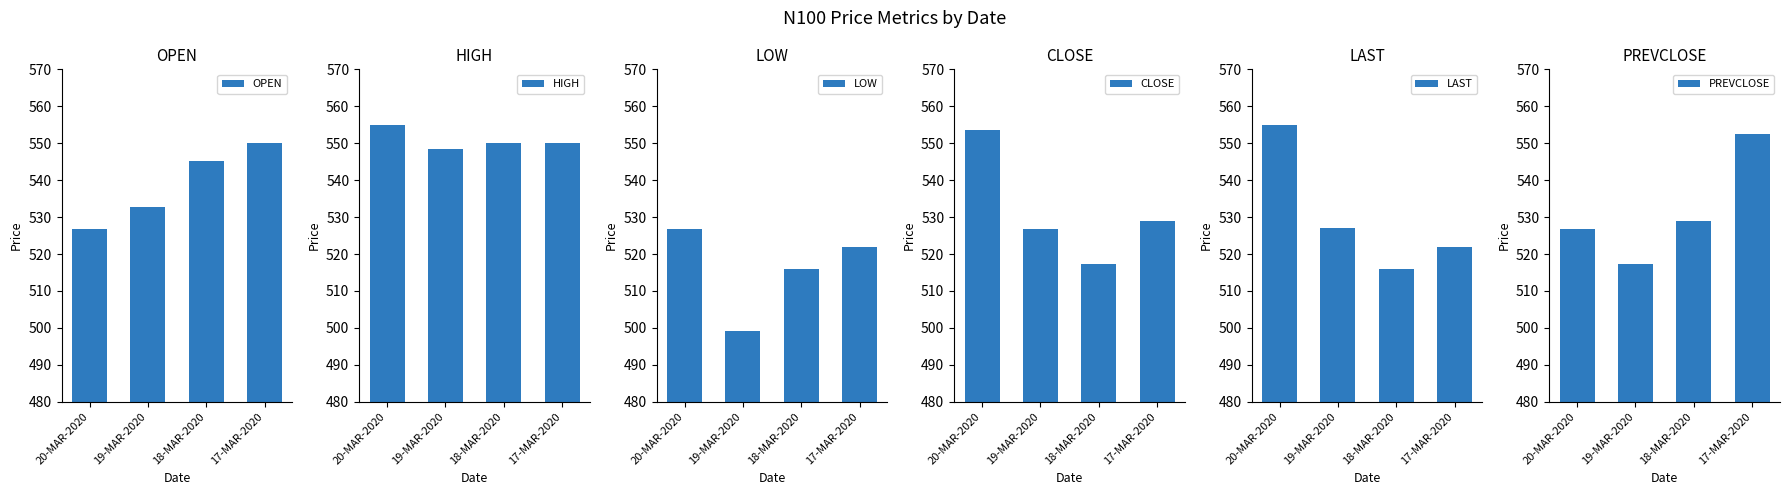

How many values in the CLOSE series are below 528?

2